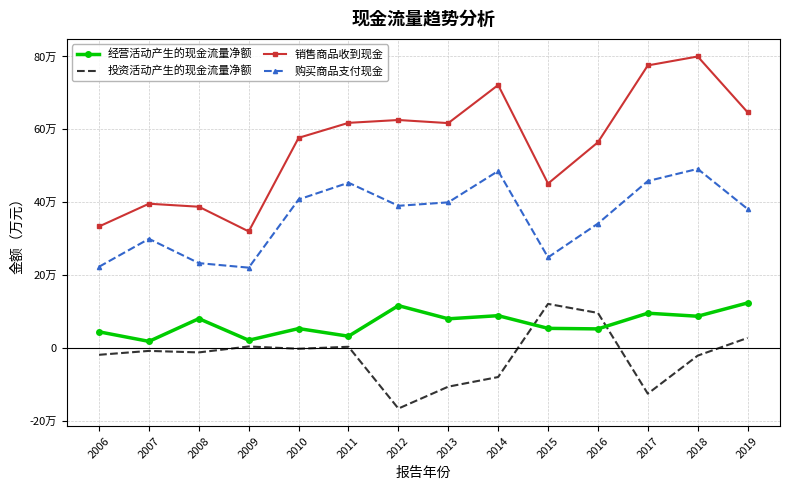

Reading left to right, extract all data points from this chart.

经营活动产生的现金流量净额: 44674	18477	80849	21589	53617	32627	116576	80396	88990	54205	52734	95770	87438	123897
投资活动产生的现金流量净额: -18336	-7627	-11771	4472	-1772	3674	-165769	-105730	-79348	121250	96549	-125029	-20643	27912
销售商品收到现金: 333712	396077	387821	320054	576807	617926	625714	617209	721691	451392	564623	775485	799932	646999
购买商品支付现金: 223212	299769	233097	220707	407729	453724	390379	399832	485796	248871	341644	458258	491615	381733